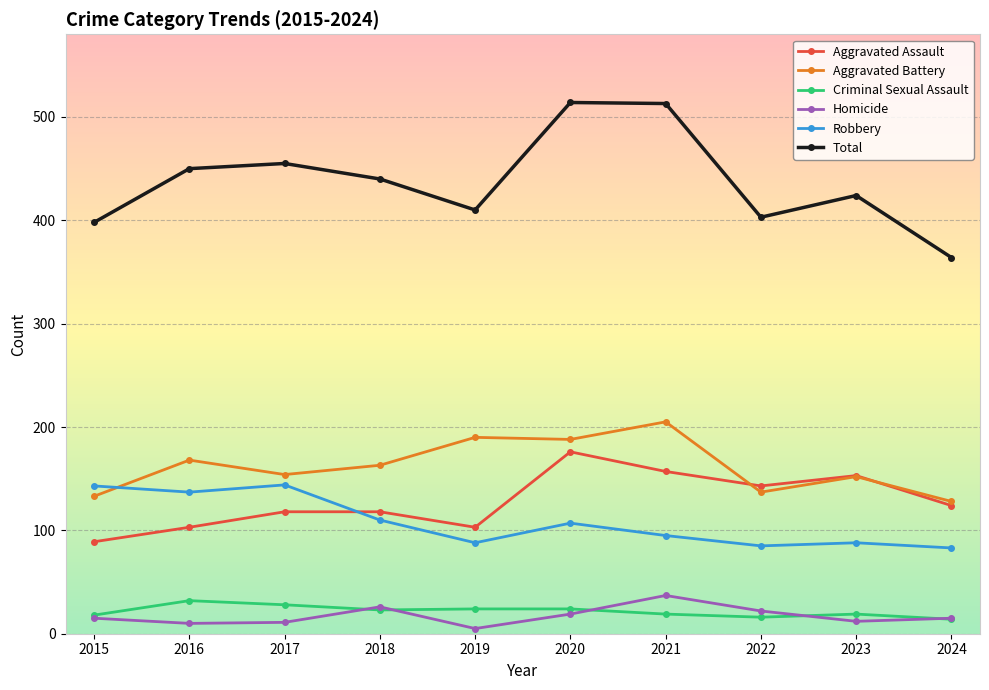

Which series changed the most between 2023 and 2024?

Total